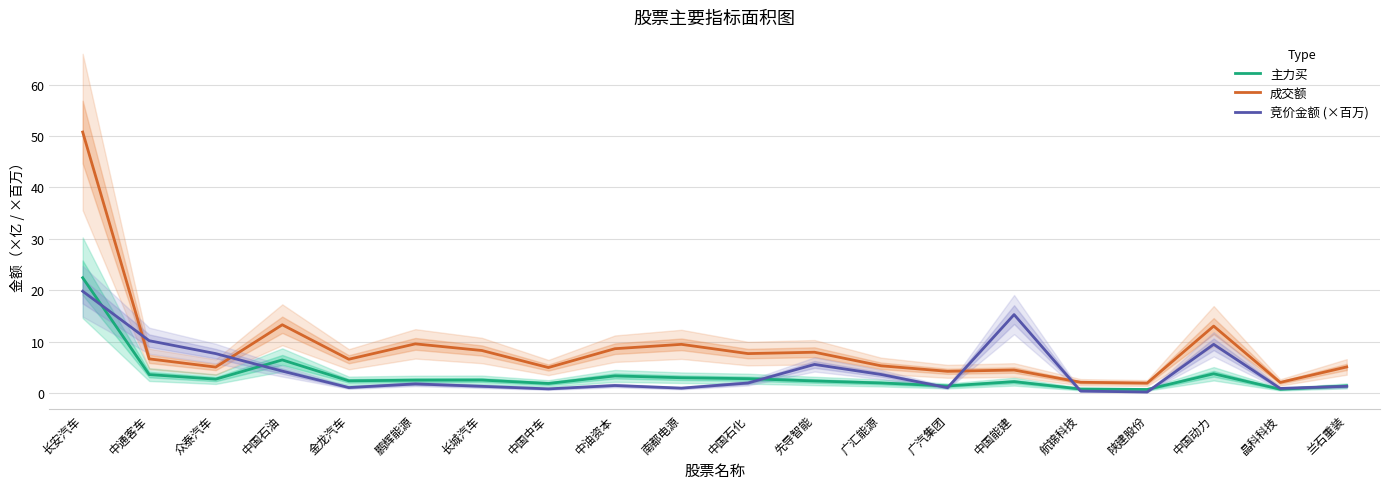

Rank the series by their average value, from highest to lowest.

成交额, 竞价金额 (×百万), 主力买